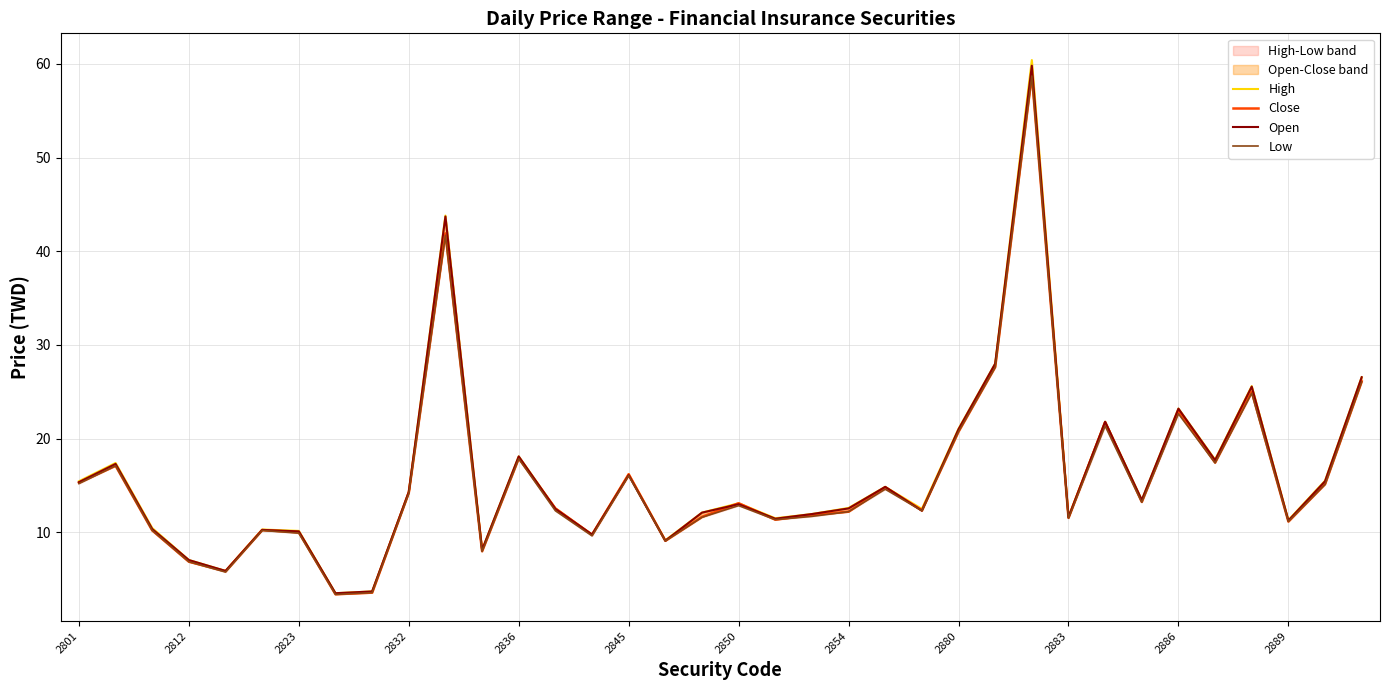

What is the spread (max minus min) of values at 35?

0.5